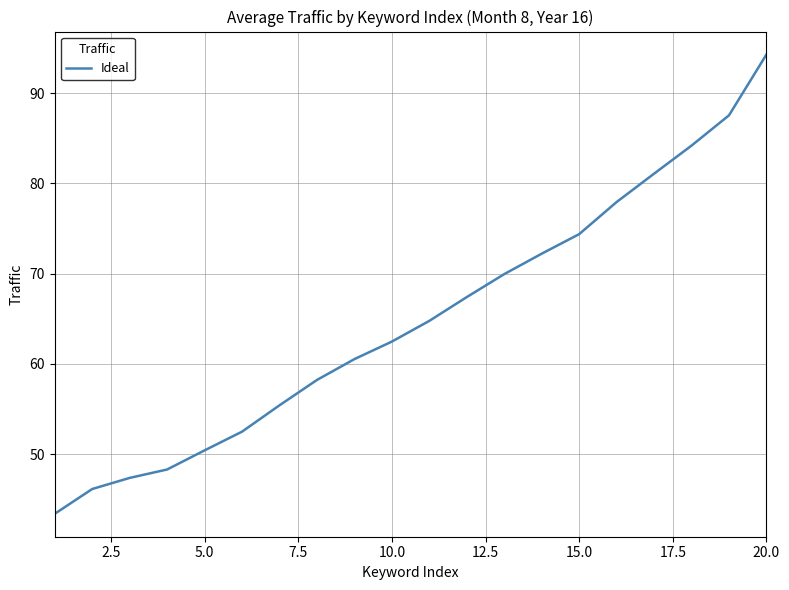

What is the greatest value displayed?

94.3